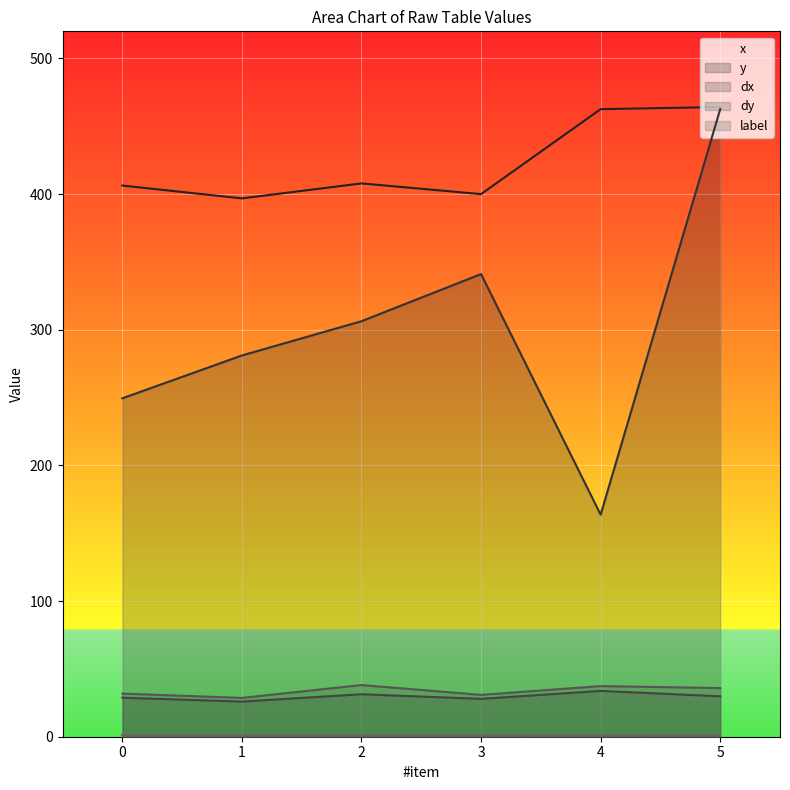

Which series has the largest range (max minus min)?

y